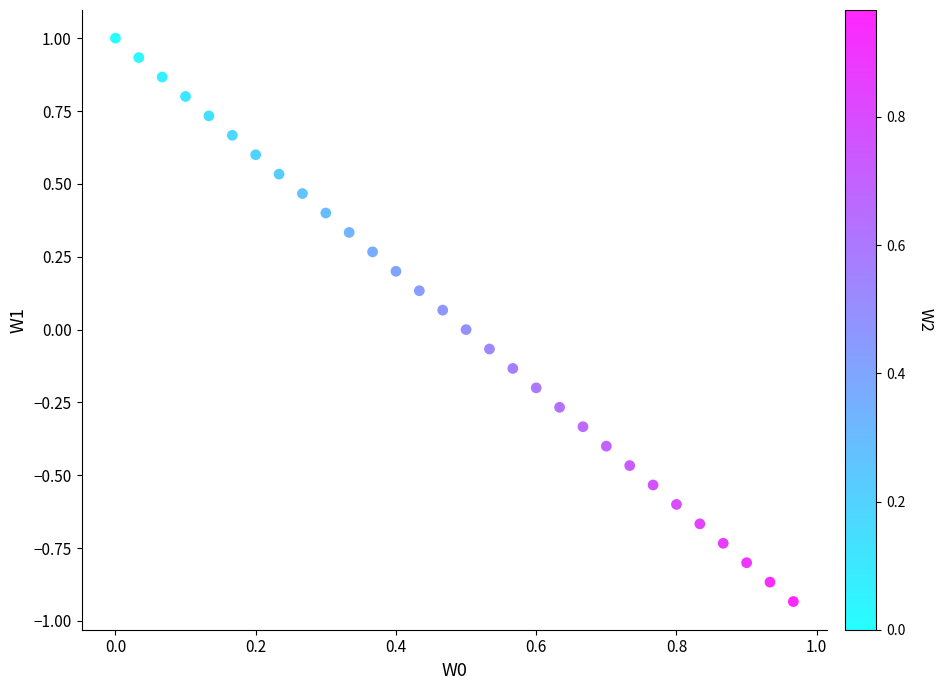

What is the range of X values (max minus min)?

1.0